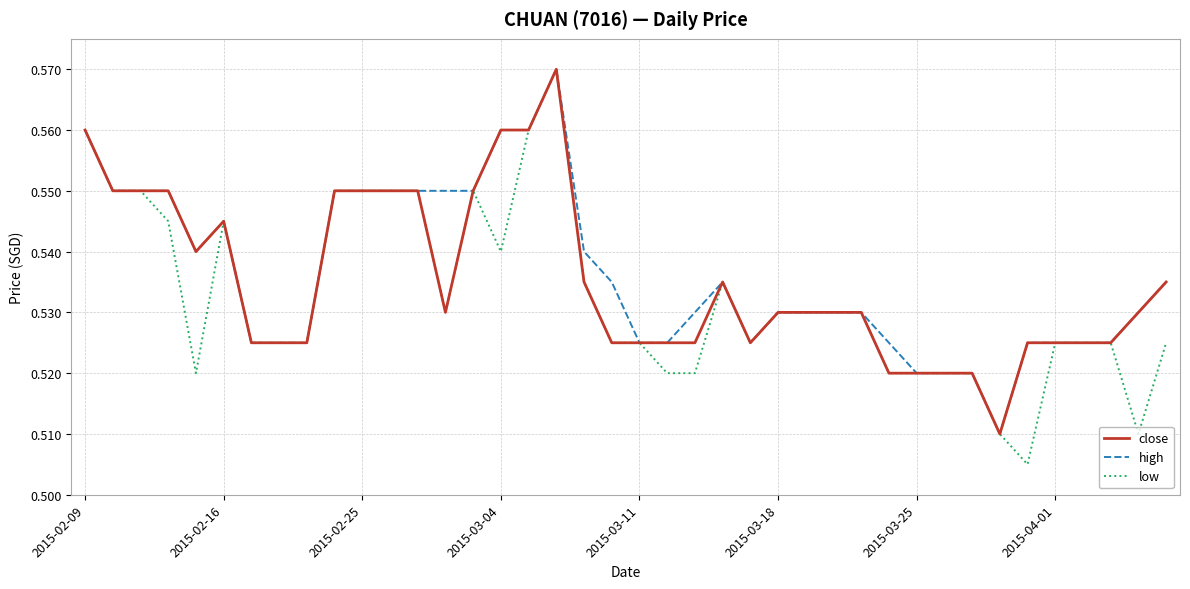

Which series has the widest spread of values?

low